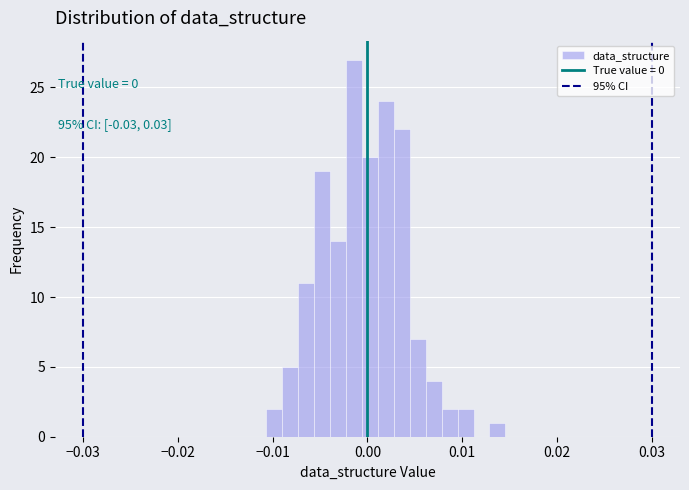

Read against the x-axis, roughly where is the centre of the tallest bar?

-0.001